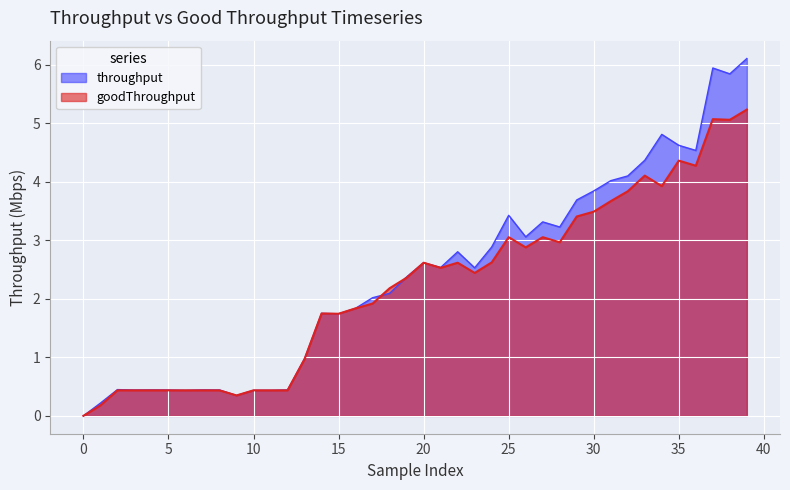

What is the difference between the maximum and minimum values in the goodThroughput series?

5.2